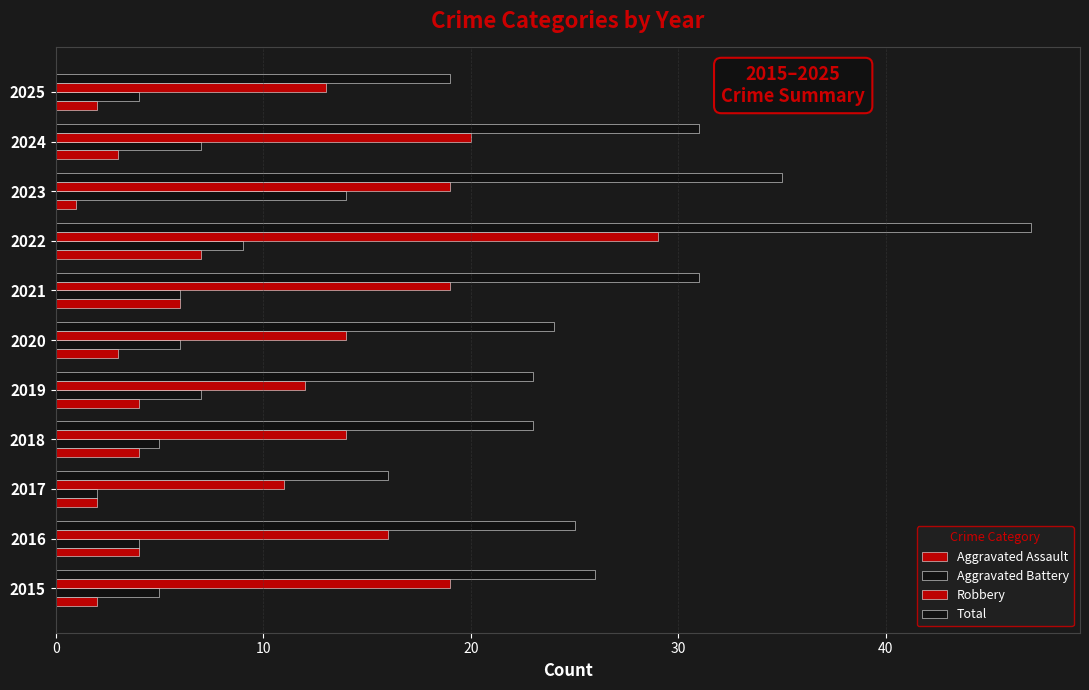

How many distinct data groups are displayed?

4